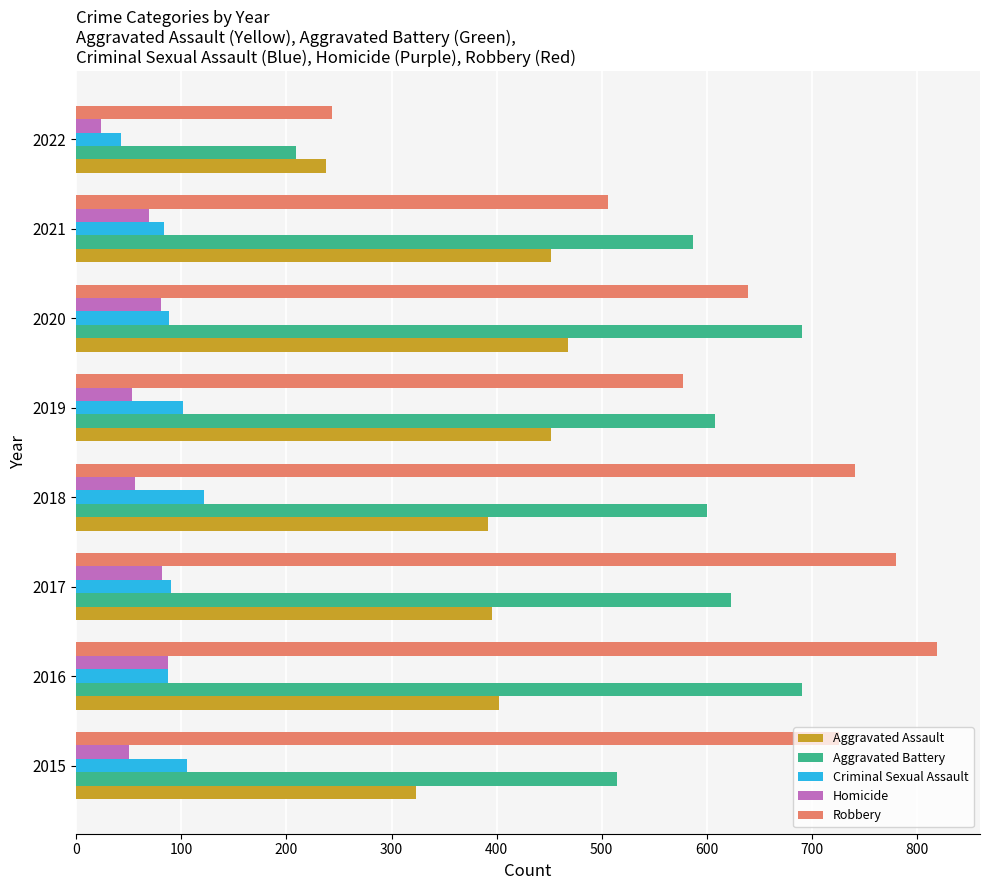

What value does the Criminal Sexual Assault series have at 2019?

102